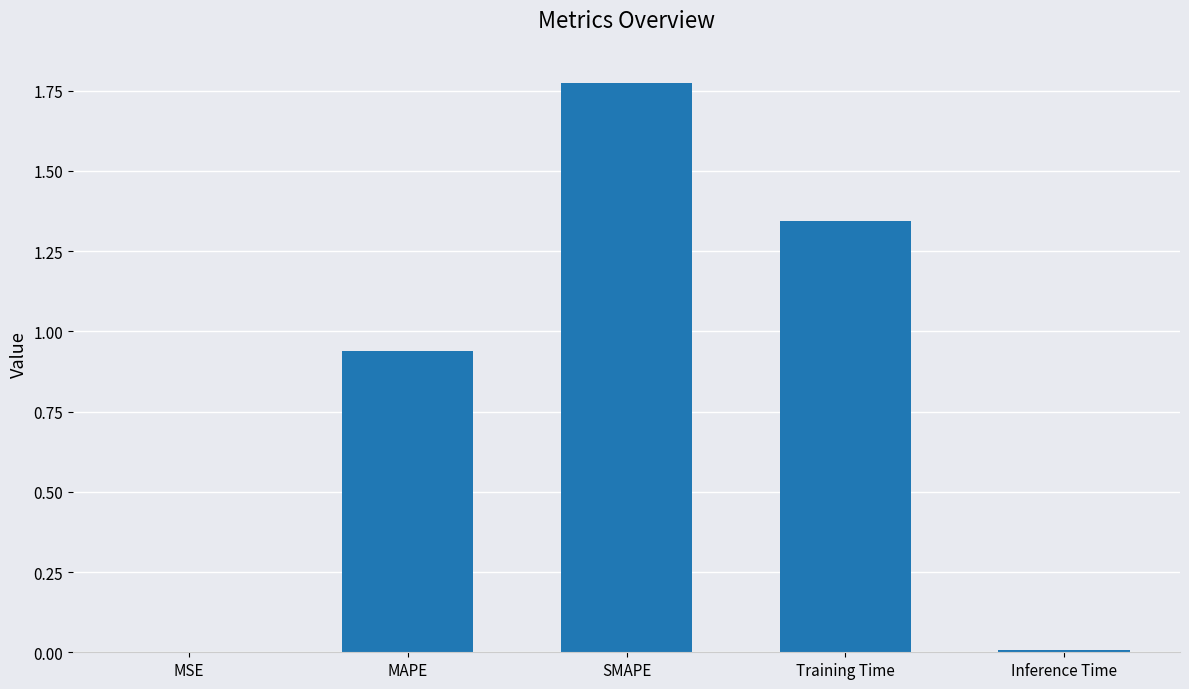

Is it true that the value at Training Time is 1.9?

False